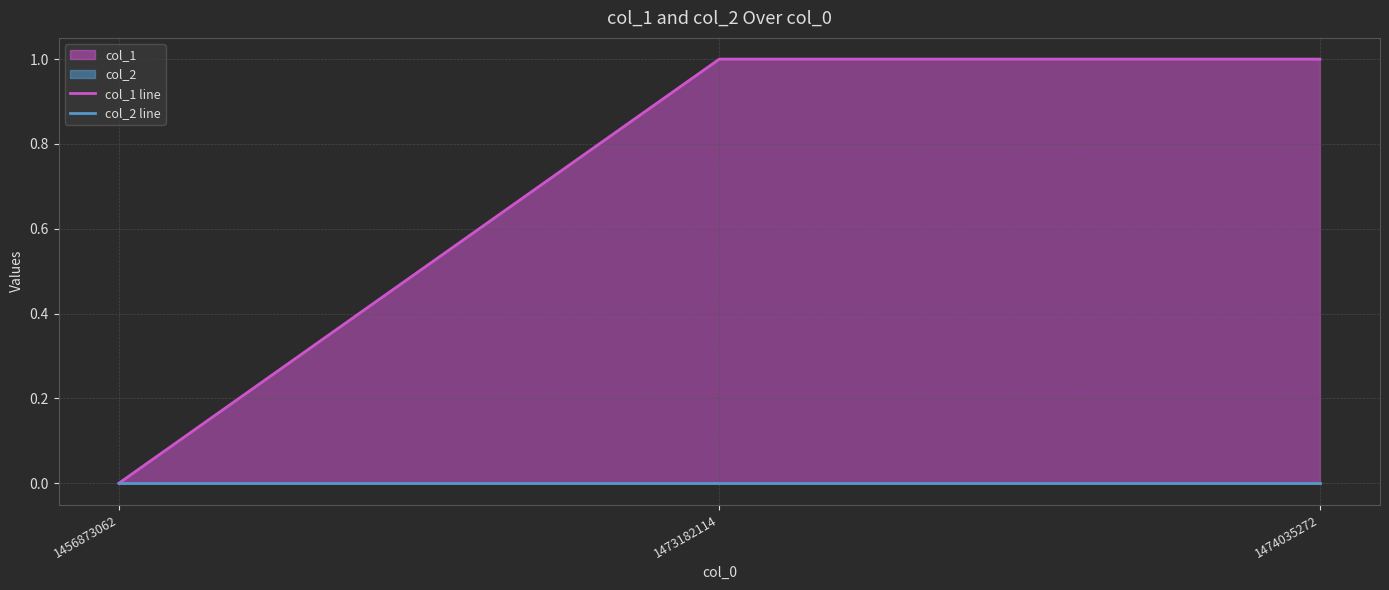

The value of col_2 line at 1474035272 is 0. True or false?

True